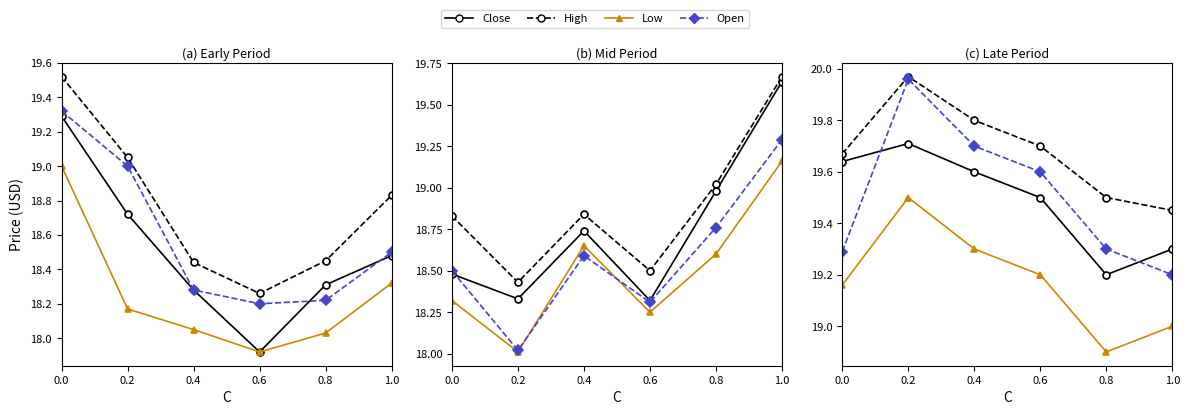

True or false: High has a value of 10.7 at 0.4.

False